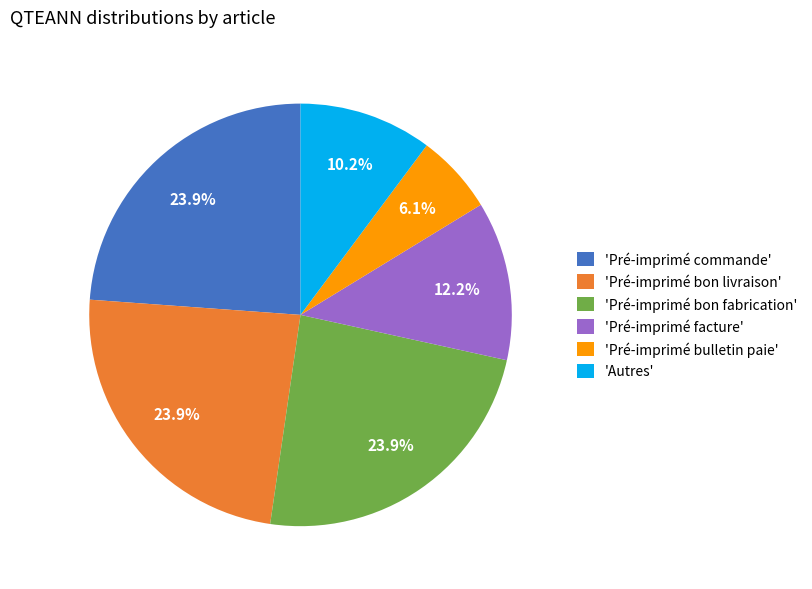

Combined, what portion of the pie is 'Pré-imprimé facture' and 'Autres'?

22.4%